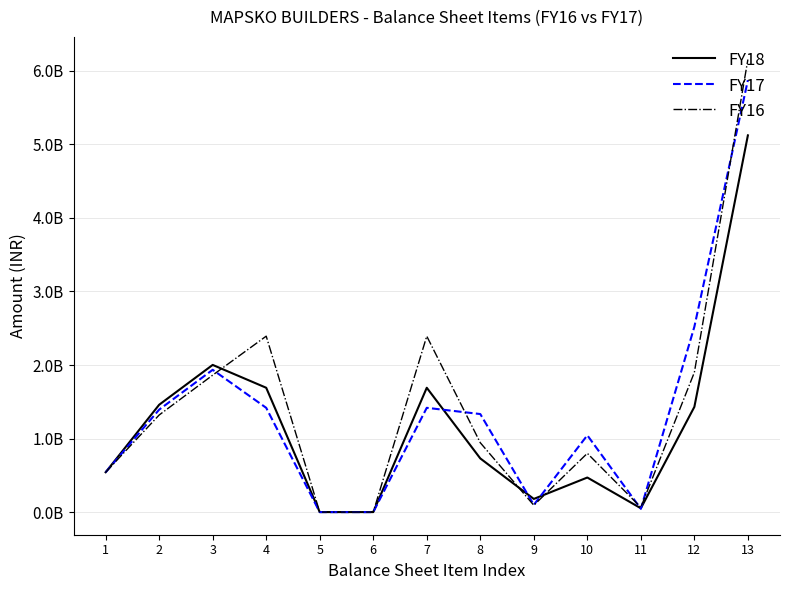

Reading right to left, extract all data points from this chart.

FY18: 13=5122730580	12=1430719153	11=52006082	10=470042742	9=178994719	8=729675610	7=1690643077	6=0	5=0	4=1690643077	3=2001368350	2=1459634350	1=541734000
FY17: 13=5873607017	12=2520785037	11=44709625	10=1044214183	9=98606285	8=1333254944	7=1417833210	6=0	5=0	4=1417833210	3=1934988770	2=1393254770	1=541734000
FY16: 13=6153983025	12=1899832735	11=64507617	10=799078732	9=92836018	8=943410368	7=2392130032	6=0	5=0	4=2392130032	3=1862020258	2=1320286258	1=541734000